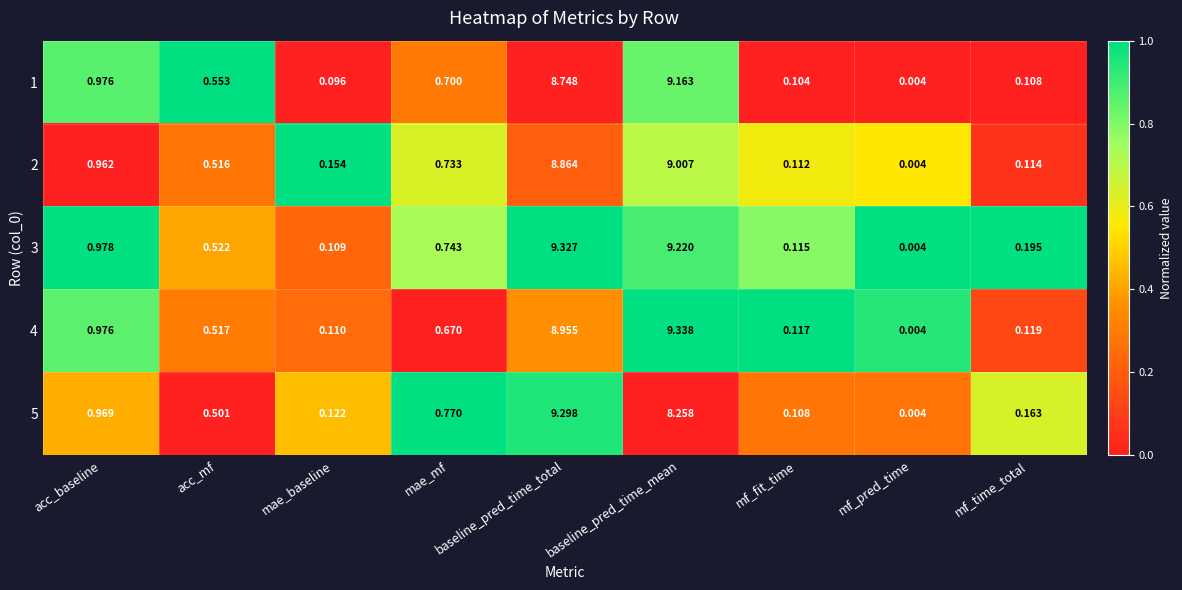

Where is 1 nearest to the value 4?

acc_baseline